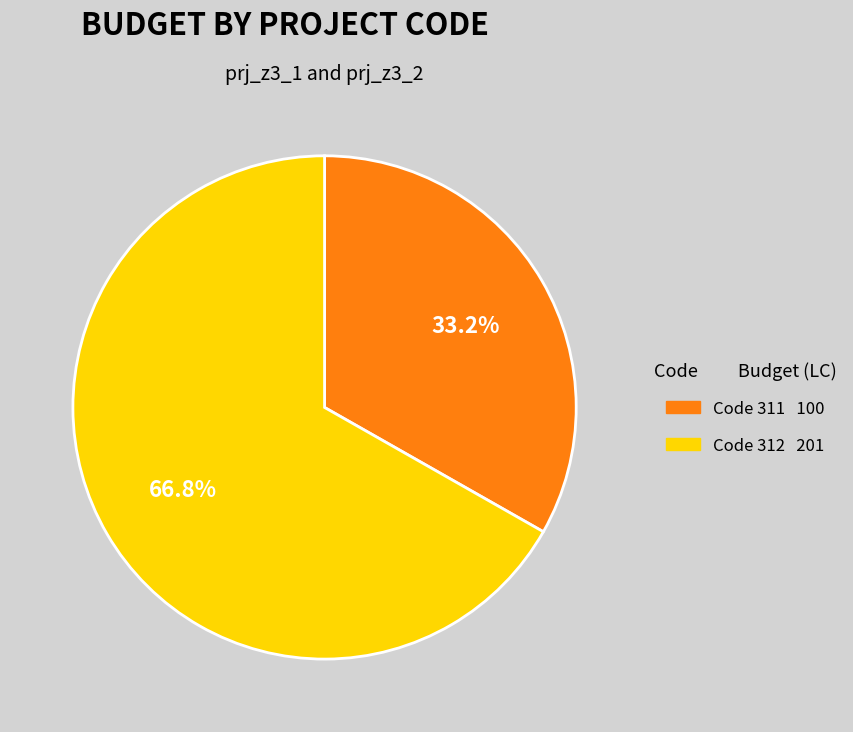

Is there any slice that represents more than half of the pie?

Yes